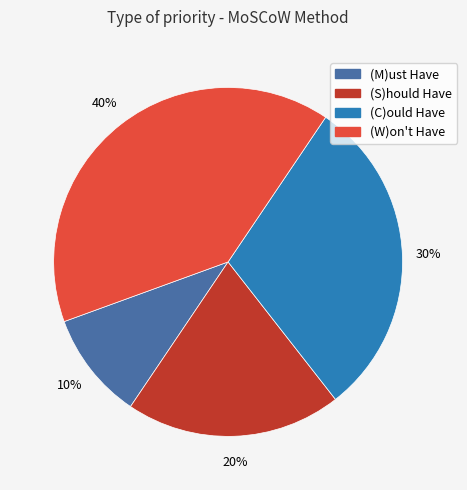

To the nearest percent, what percentage of the pie is (C)ould Have?

30%